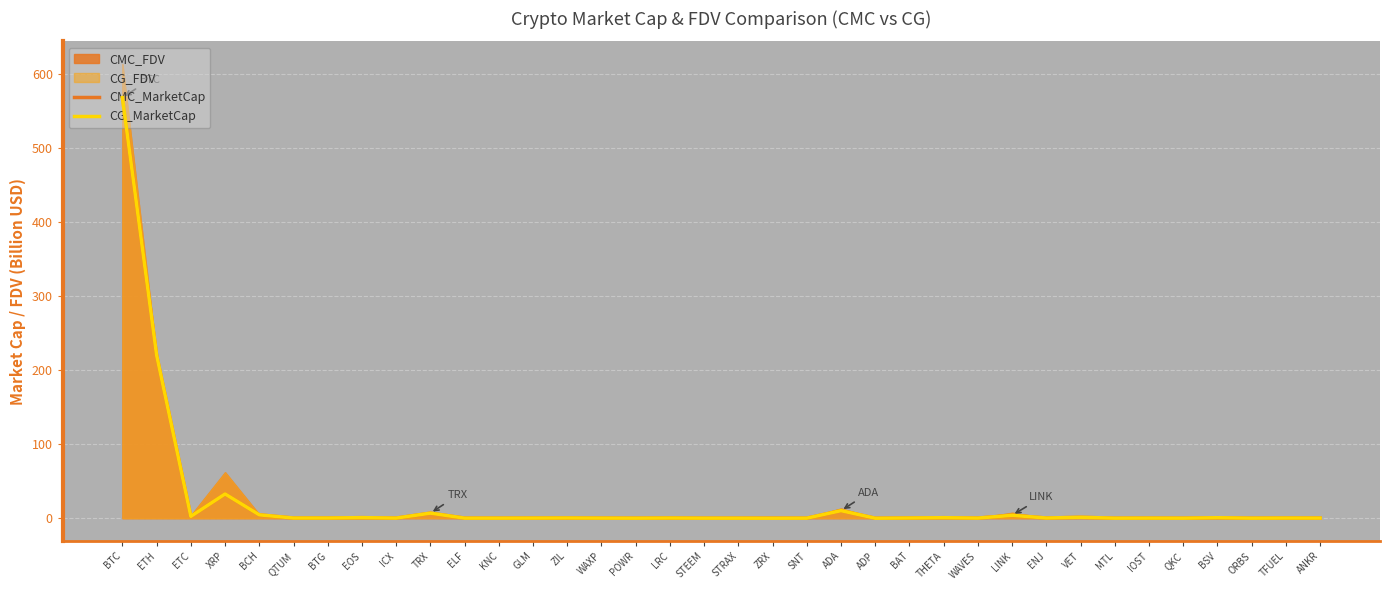

Reading left to right, extract all data points from this chart.

CMC_MarketCap: 568.5	220.3	2.5	32.7	4.6	0.3	0.3	0.8	0.2	6.9	0.2	0.1	0.2	0.3	0.2	0.1	0.3	0.1	0.1	0.2	0.1	10.2	0.0	0.3	0.7	0.2	4.0	0.3	1.3	0.1	0.2	0.1	0.7	0.1	0.2	0.2
CG_MarketCap: 568.4	220.3	2.5	32.8	4.6	0.3	0.3	0.8	0.2	6.9	0.1	0.1	0.2	0.3	0.2	0.1	0.3	0.1	0.1	0.0	0.1	10.2	0.0	0.3	0.7	0.2	4.0	0.3	1.3	0.1	0.2	0.1	0.7	0.1	0.2	0.2